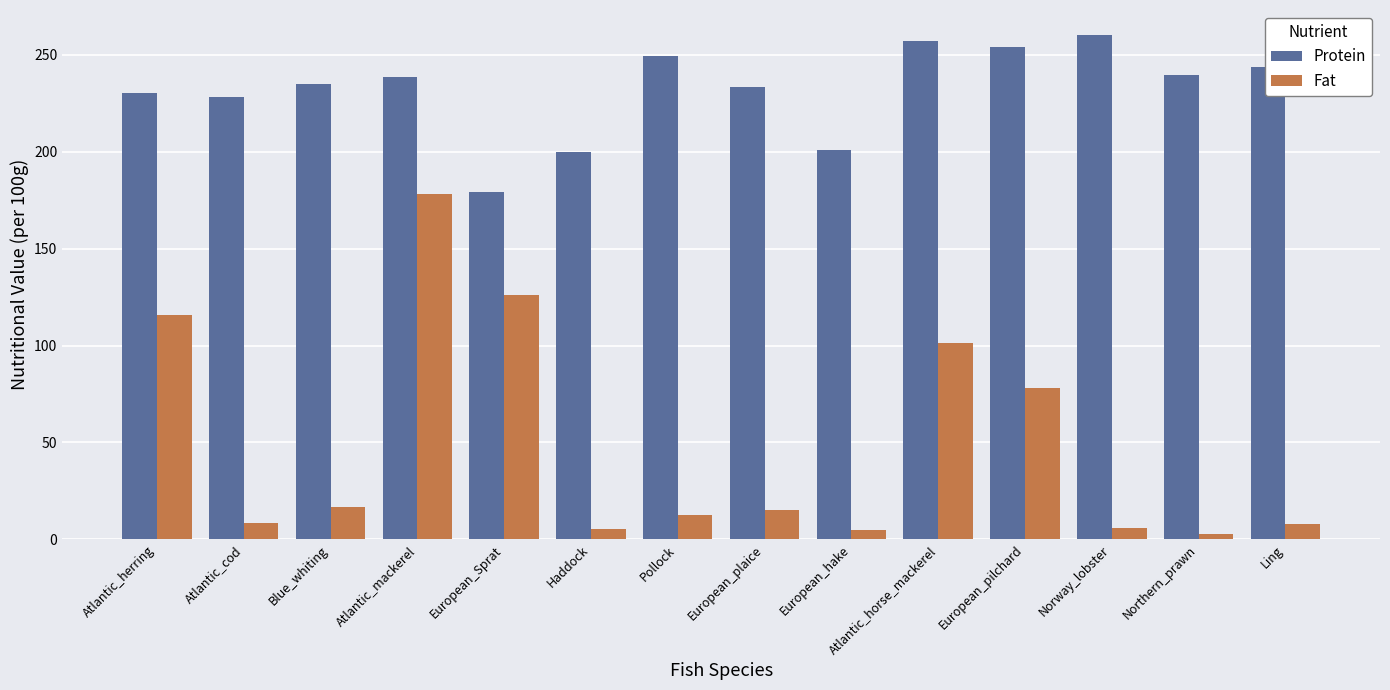

What are all the series names shown in the legend?

Protein, Fat